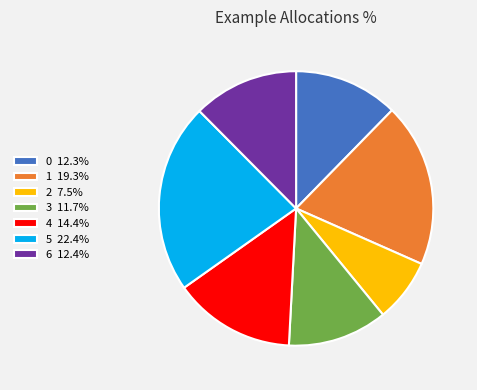

Which category has the biggest portion of the pie?

5